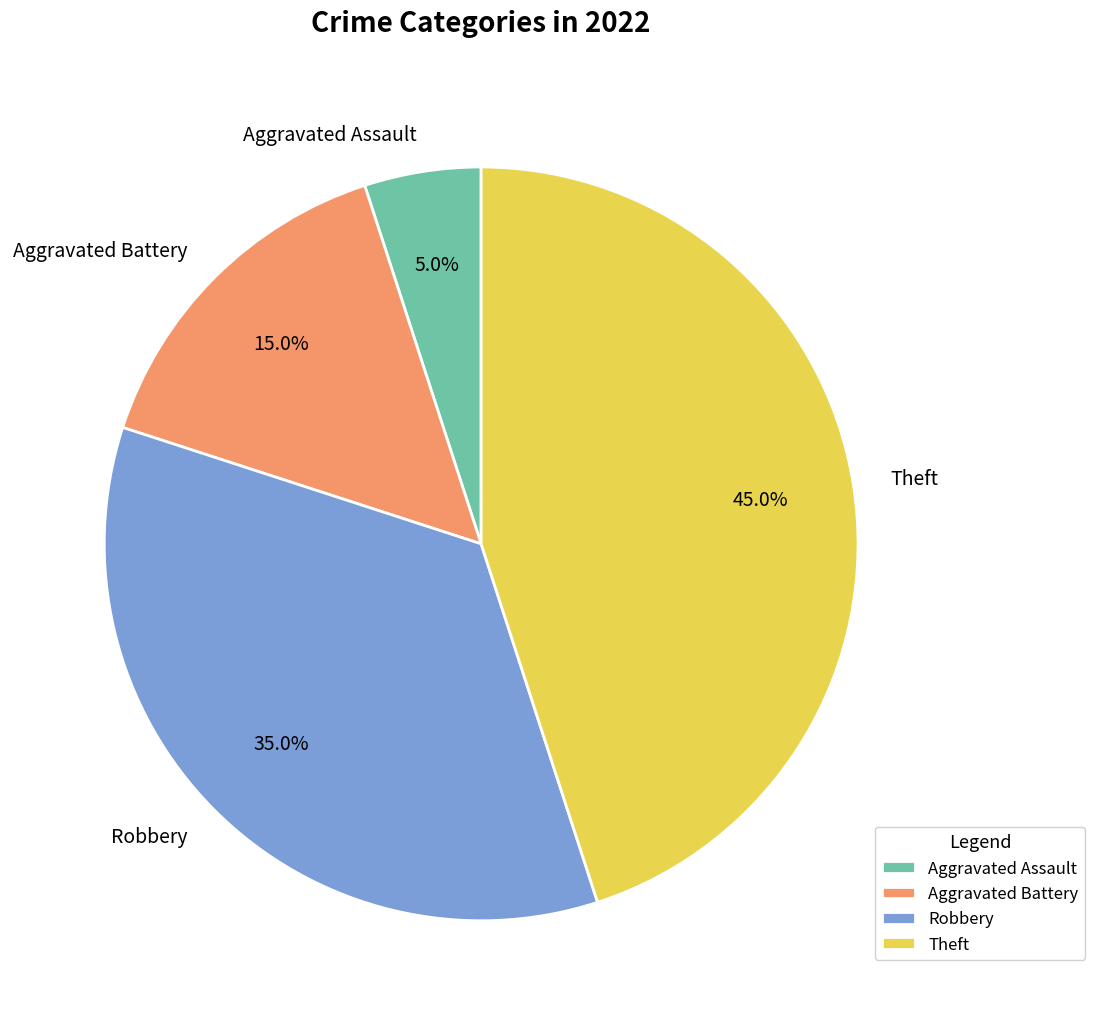

Which has a higher value, Aggravated Battery or Robbery?

Robbery